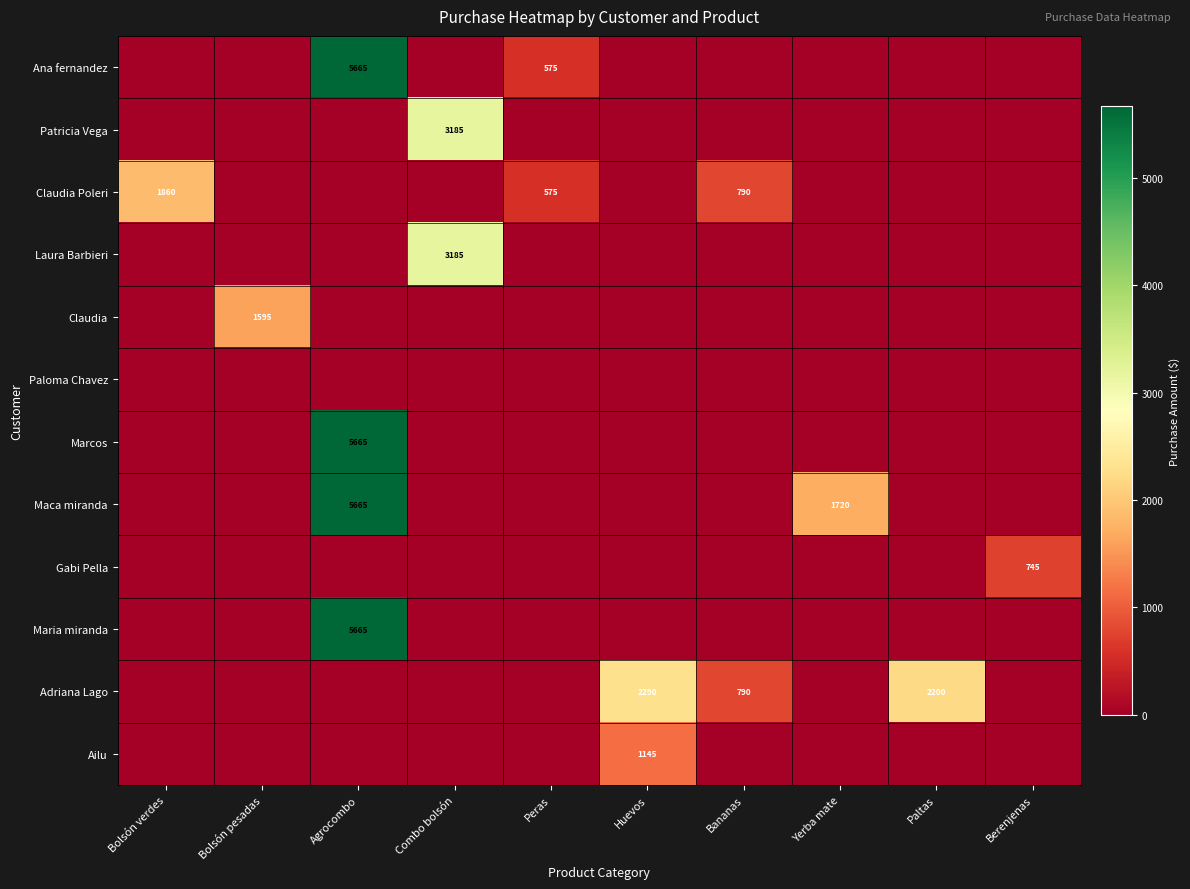

The Marcos series shows 9786 at Agrocombo. True or false?

False